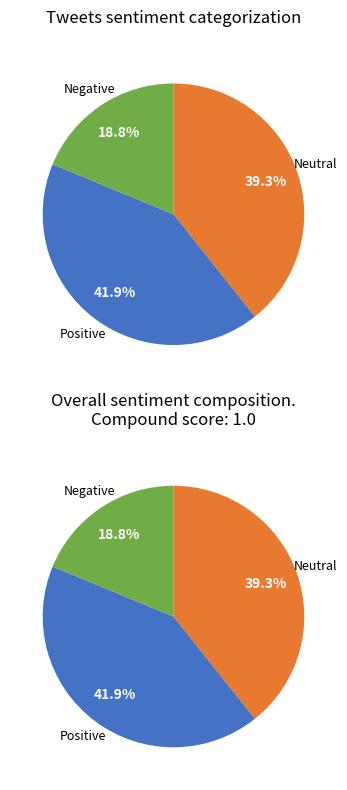

Is it true that 20 is 11% of the pie?

False